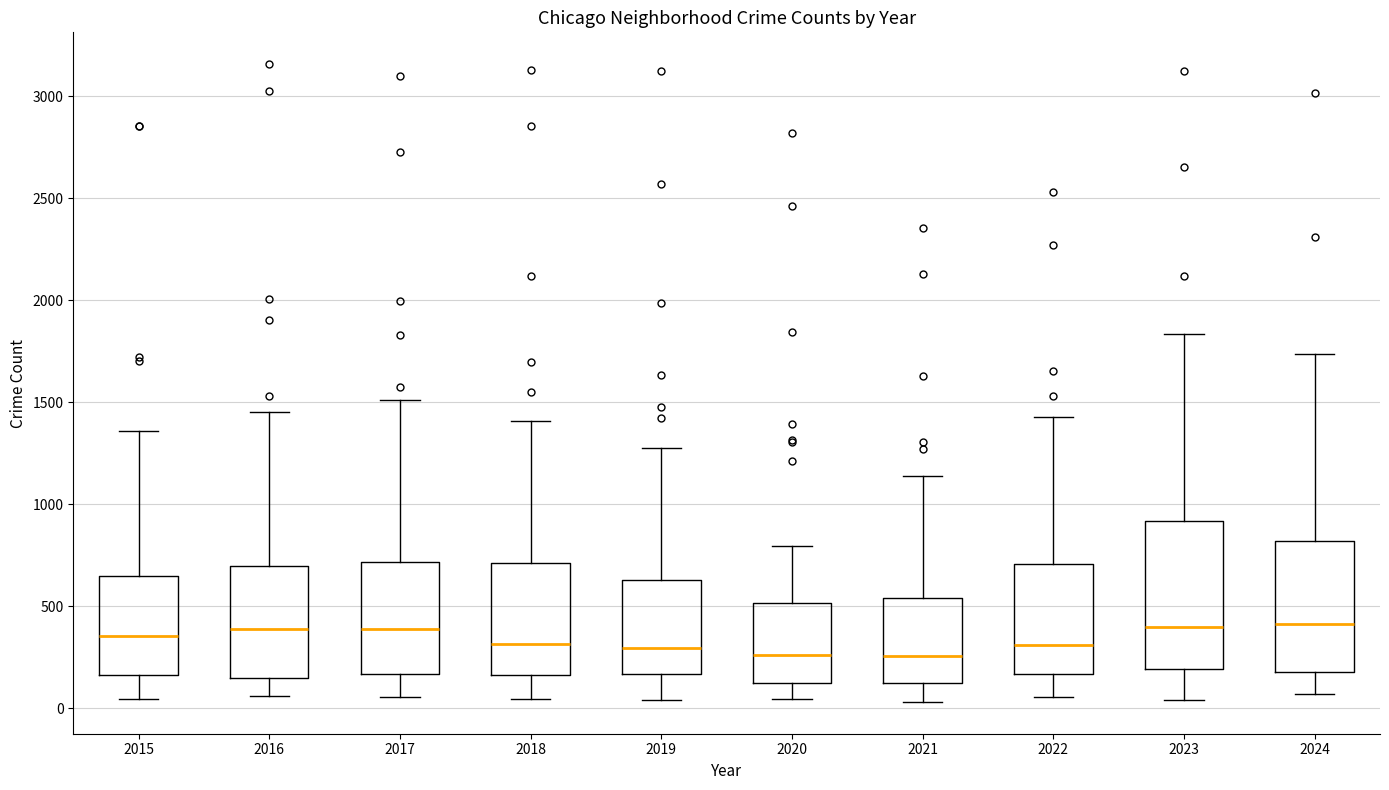

Reading left to right, transcribe this box plot: for each box, give where its median line is, the range the box spans, and where its two whiskers end, as read against the y-axis. The values are not printed on the chart, so give them approximately, as read against the axis.

2015: median 350, box 150 to 650, whiskers 50 to 1350
2016: median 400, box 150 to 700, whiskers 50 to 1450
2017: median 400, box 150 to 700, whiskers 50 to 1500
2018: median 300, box 150 to 700, whiskers 50 to 1400
2019: median 300, box 150 to 650, whiskers 50 to 1250
2020: median 250, box 100 to 500, whiskers 50 to 800
2021: median 250, box 100 to 550, whiskers 50 to 1150
2022: median 300, box 150 to 700, whiskers 50 to 1450
2023: median 400, box 200 to 900, whiskers 50 to 1850
2024: median 400, box 200 to 800, whiskers 50 to 1750